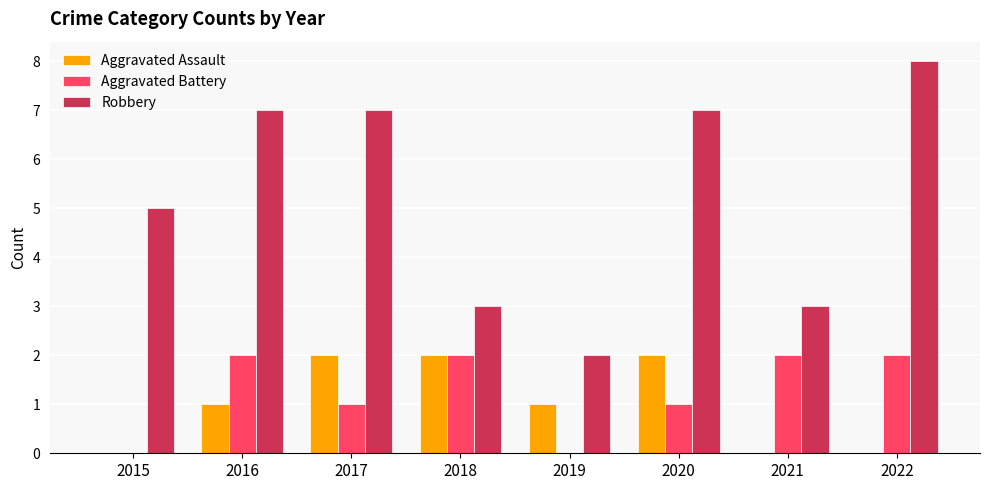

True or false: Robbery has a value of 5 at 2015.

True